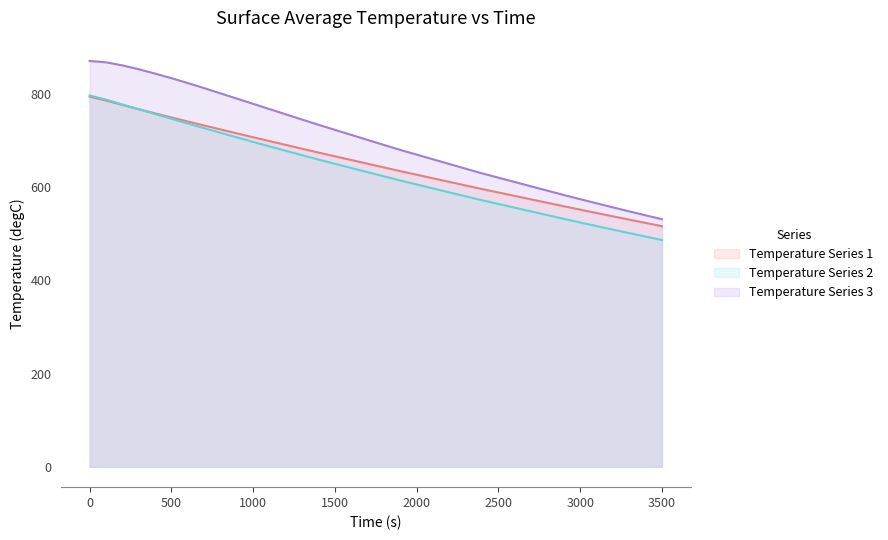

What is the smallest value displayed?

486.8